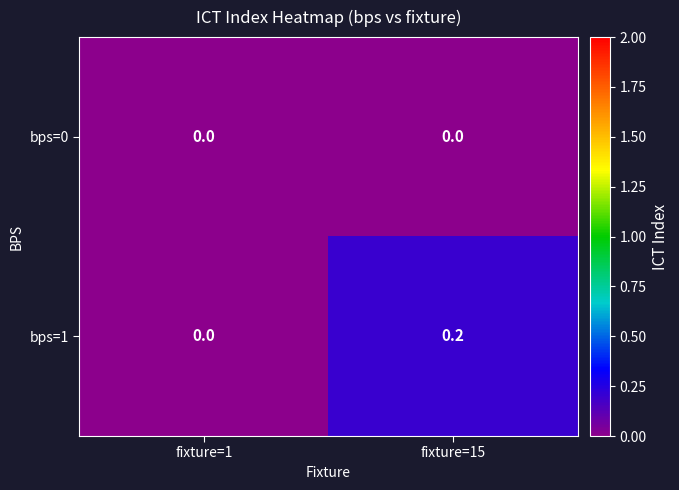

Which series has the largest total across all categories?

bps=1